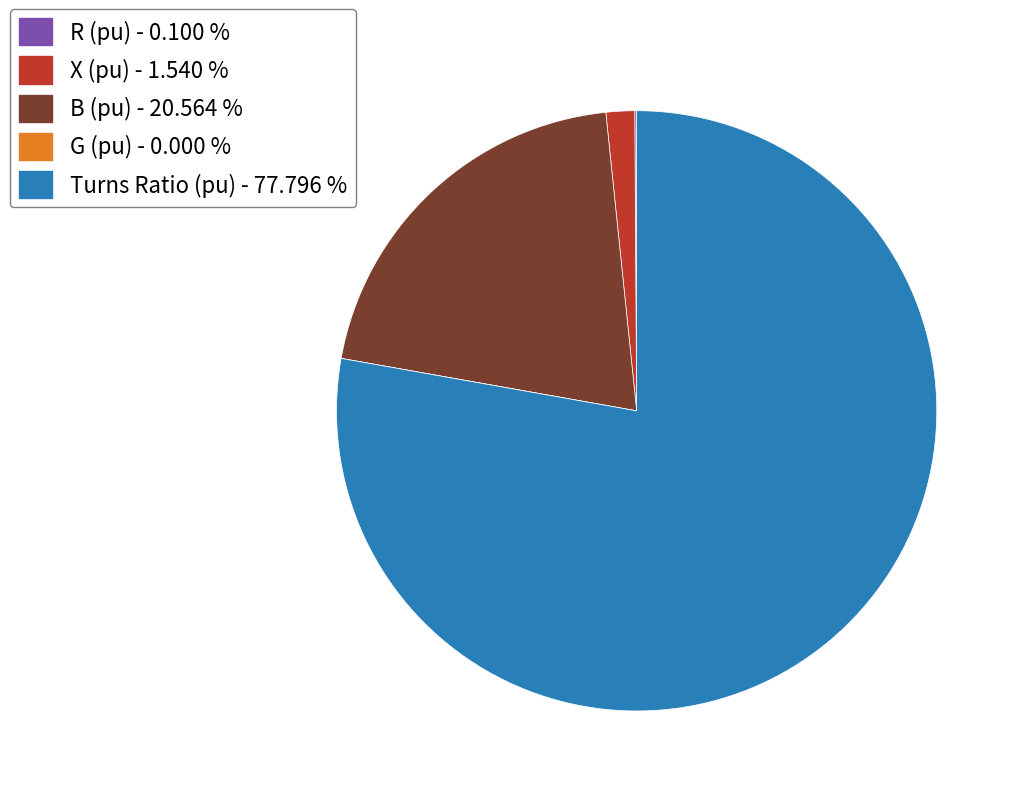

Approximately how many times larger is the value at B (pu) - 20.564 % compared to Turns Ratio (pu) - 77.796 %?

0.3